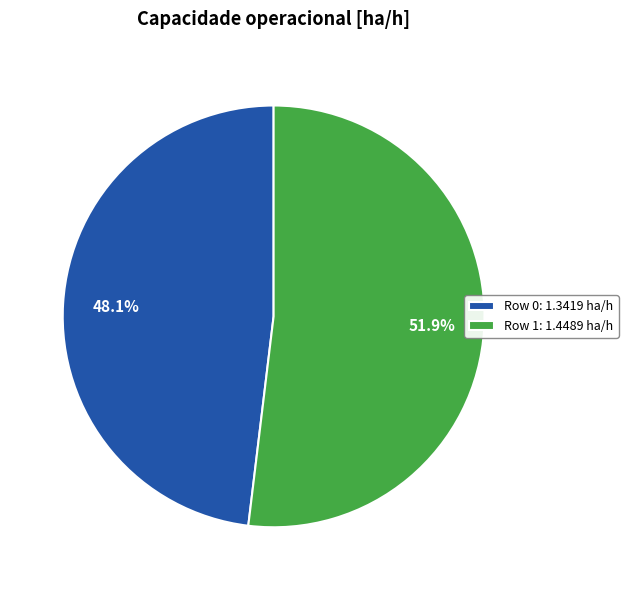

Which slice is the smallest?

Row 0